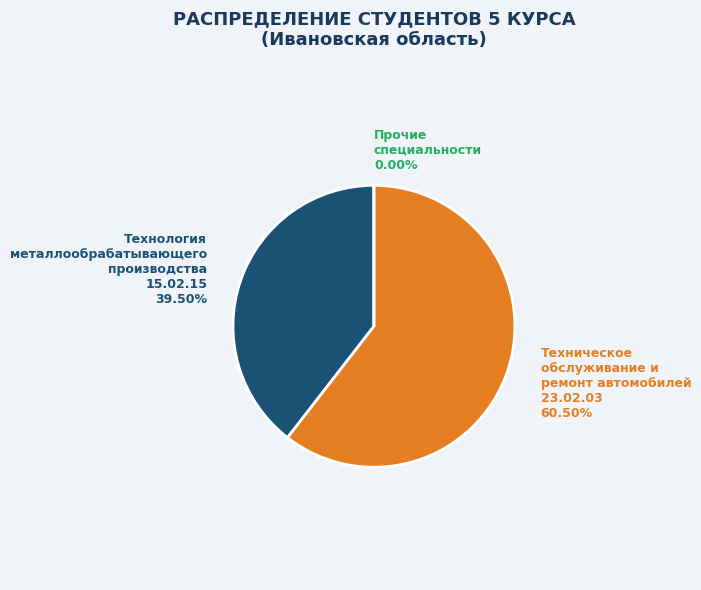

How many segments does this pie chart have?

3